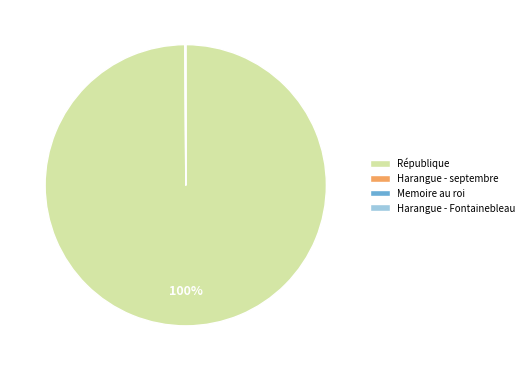

Which category accounts for the majority?

République